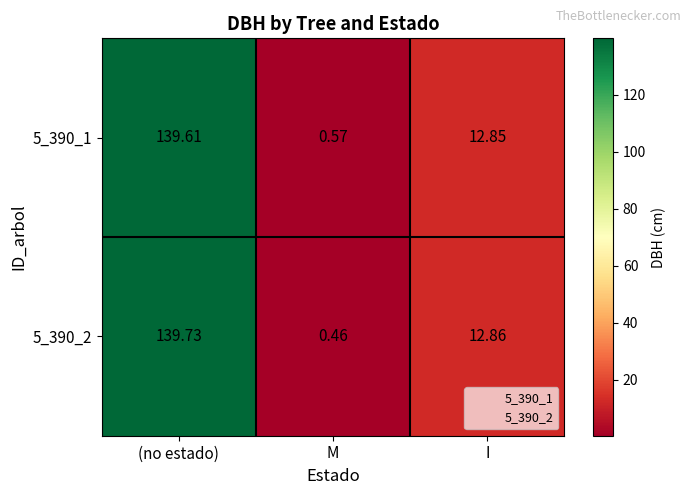

Which category has the highest value in the 5_390_1 series?

(no estado)